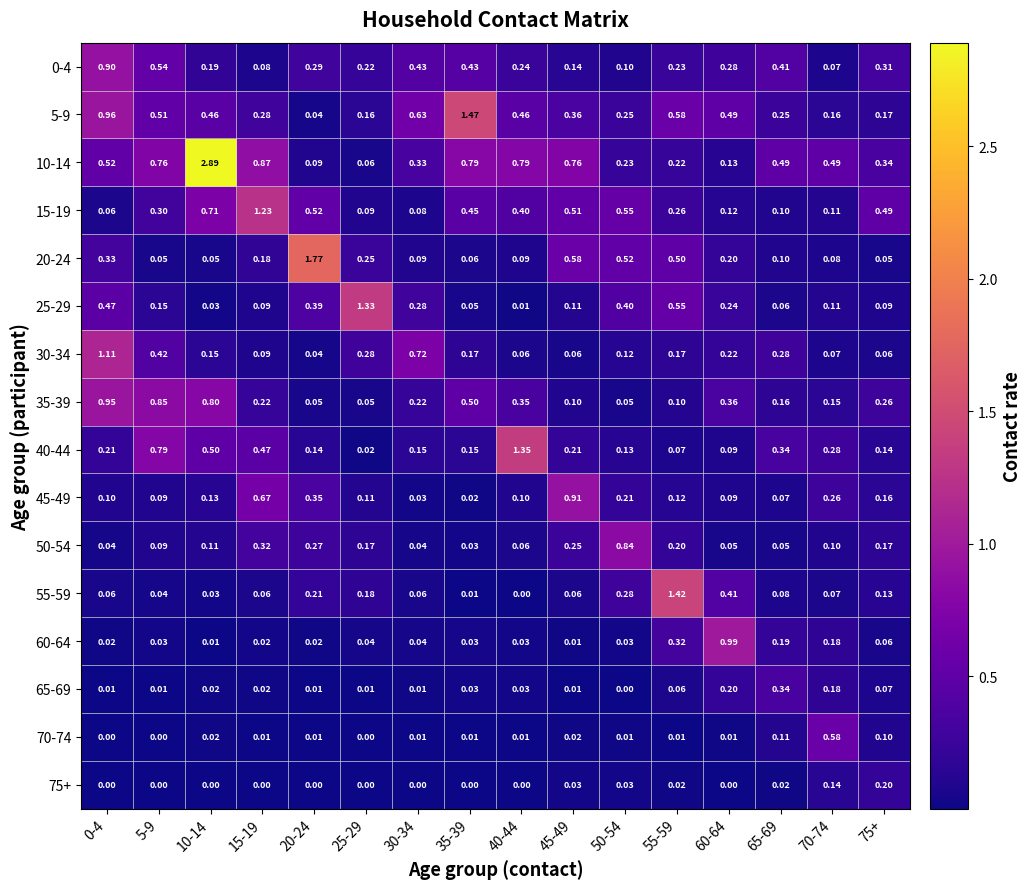

Is the value of 60-64 at 20-24 greater than the value of 0-4 at 50-54?

No